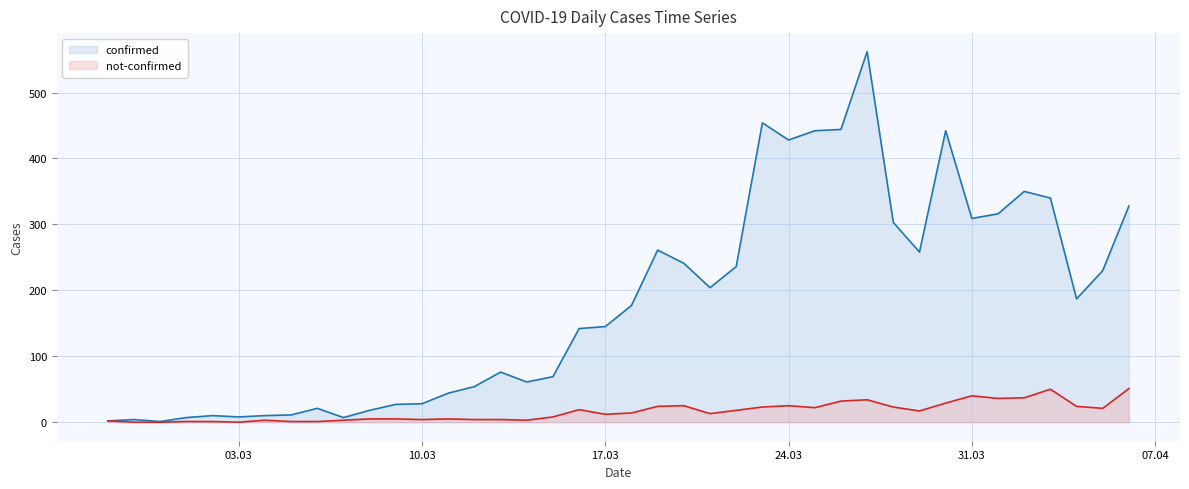

What is the difference between the maximum and second lowest values in the not-confirmed series?

51